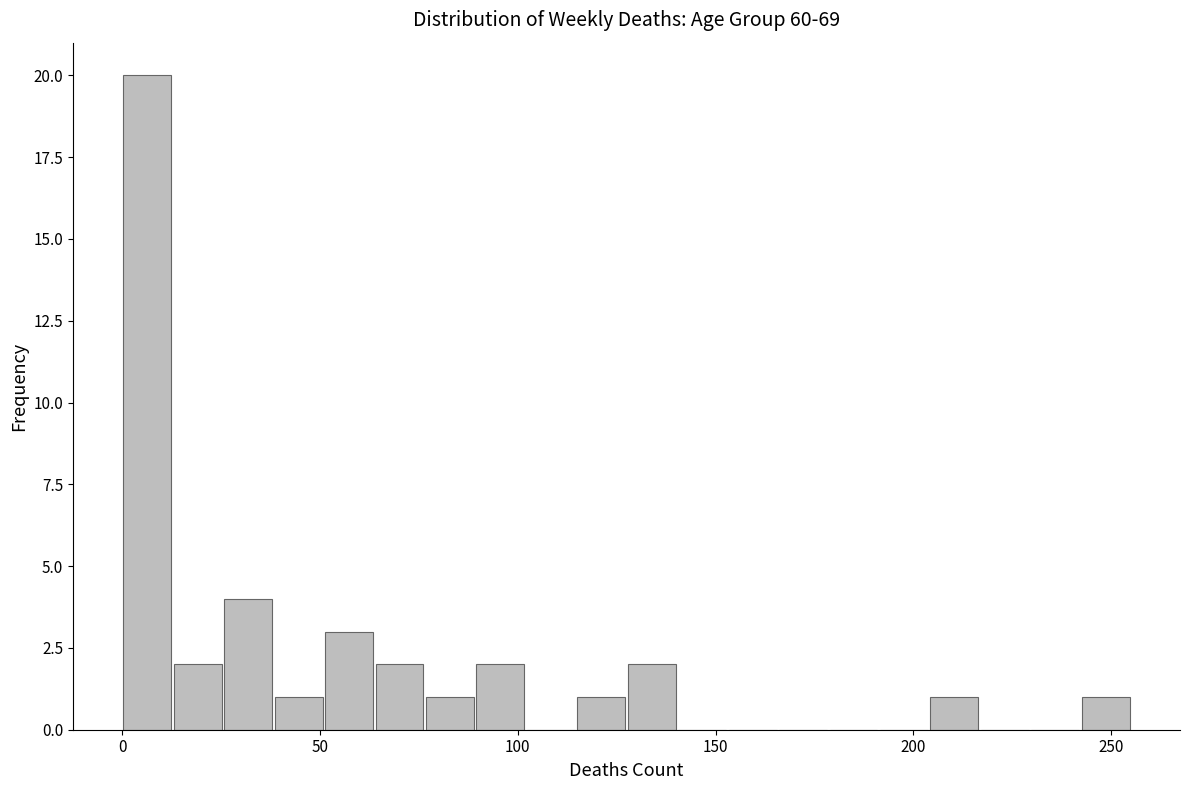

Read against the x-axis, roughly where is the centre of the tallest bar?

5